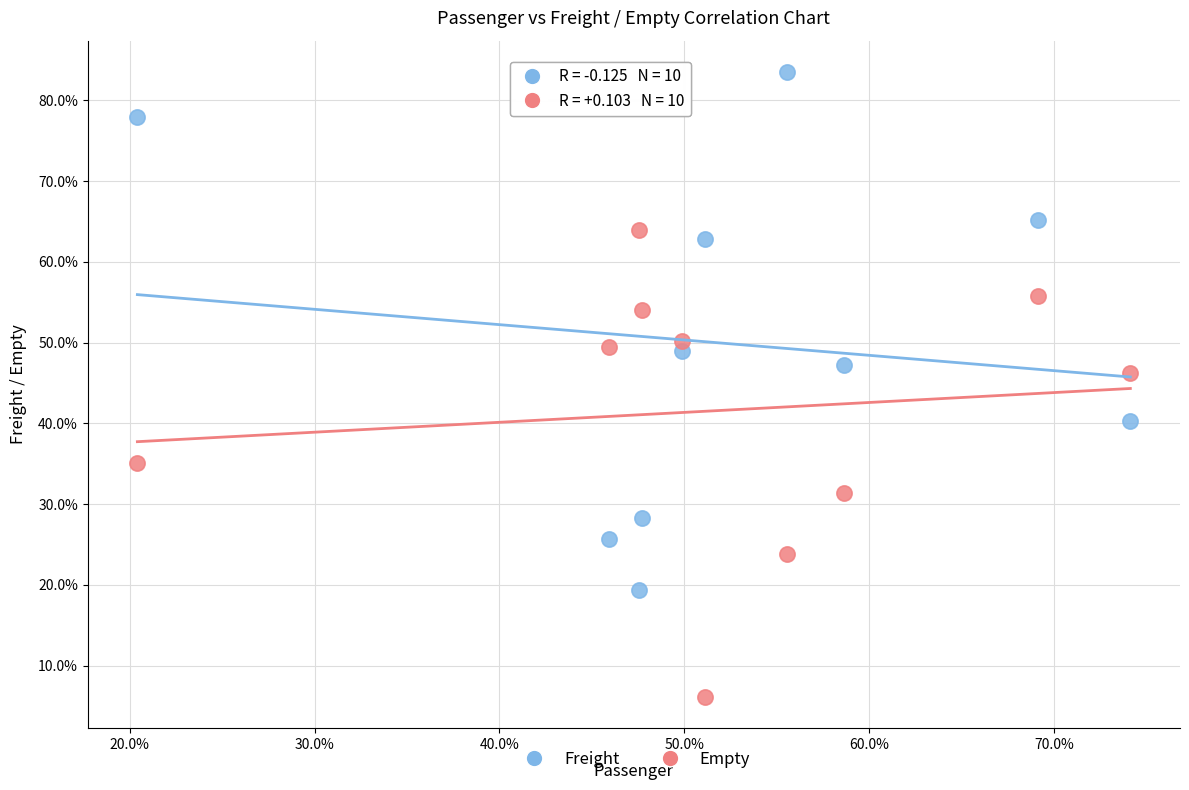

Which series contains the highest Y value?

Freight